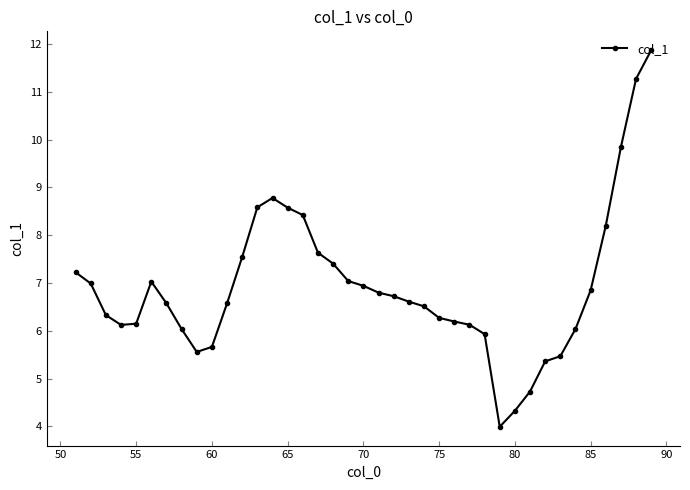

What is the value of the 13th point from the left?

8.6